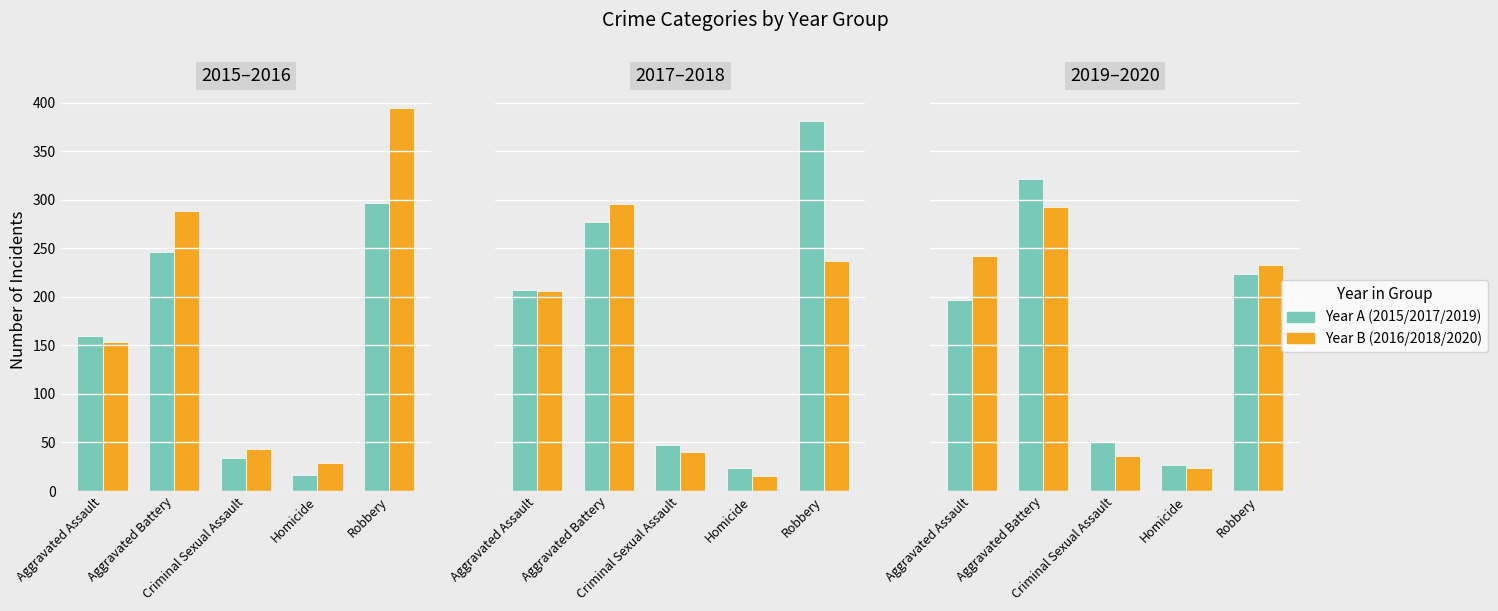

What is the greatest value displayed?

394